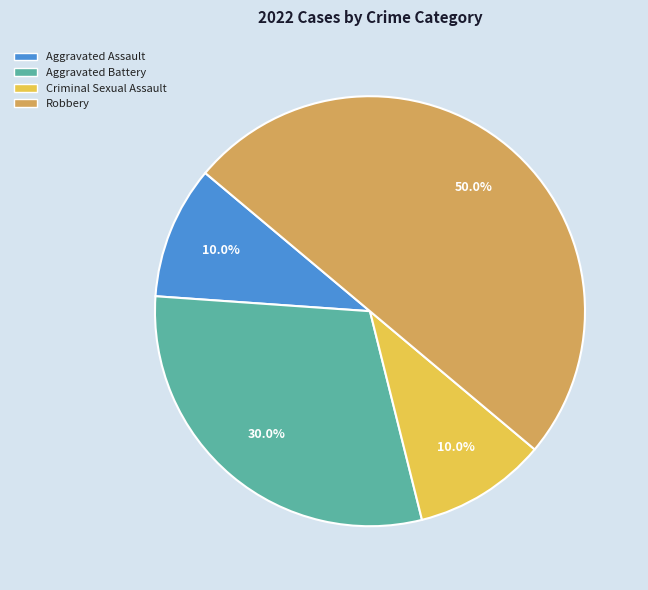

How many segments does this pie chart have?

4